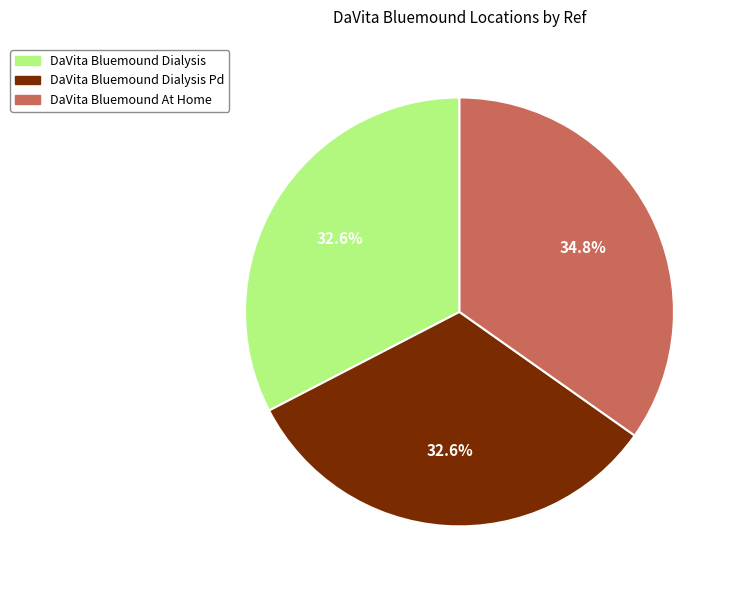

Is there any slice that represents more than half of the pie?

No